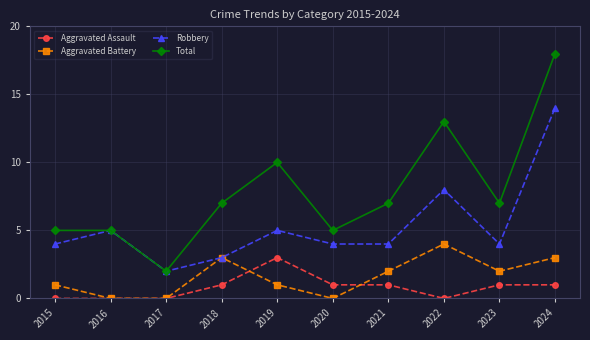

At which category is the sum across all series the highest?

2024